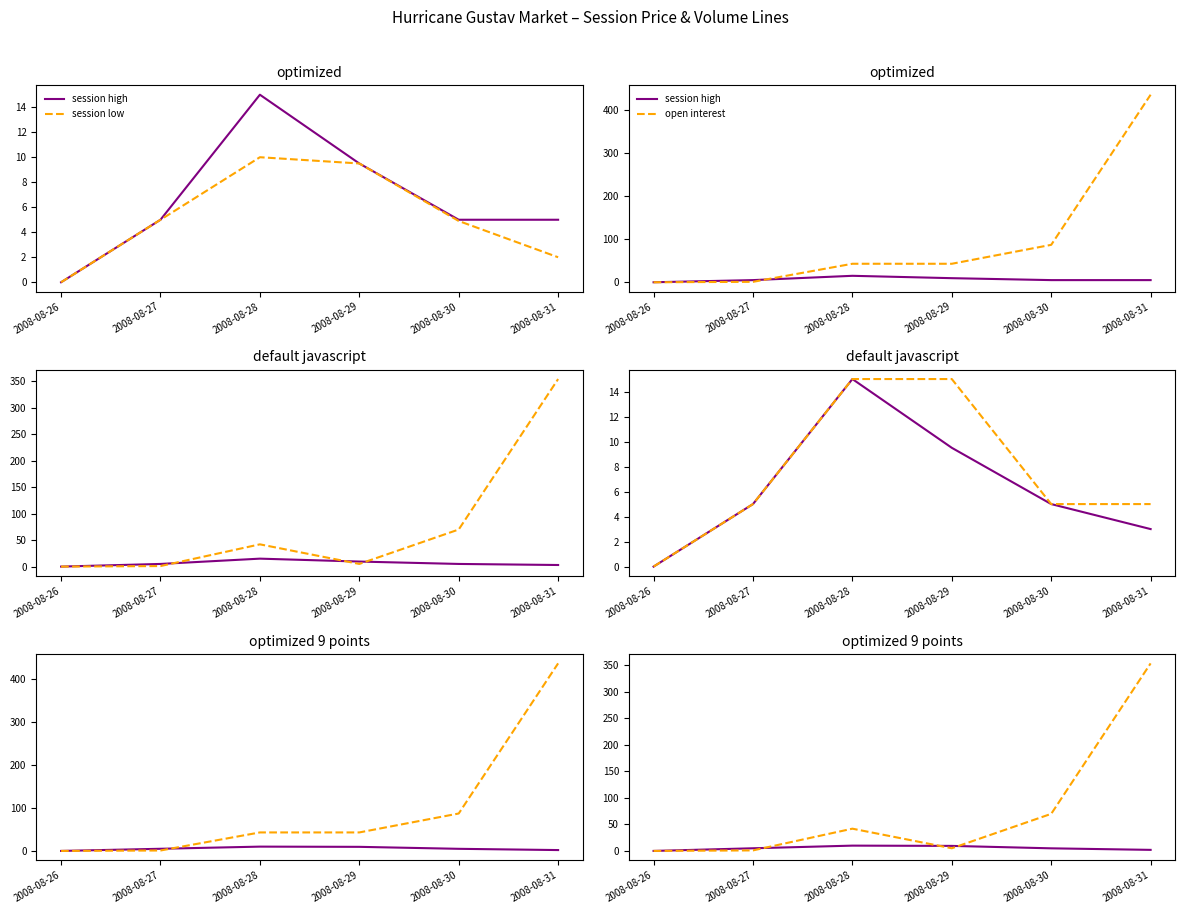

At 2008-08-26, list the series in order from smallest to largest.

session high, session low, open interest, session open, session trade volume, closing price